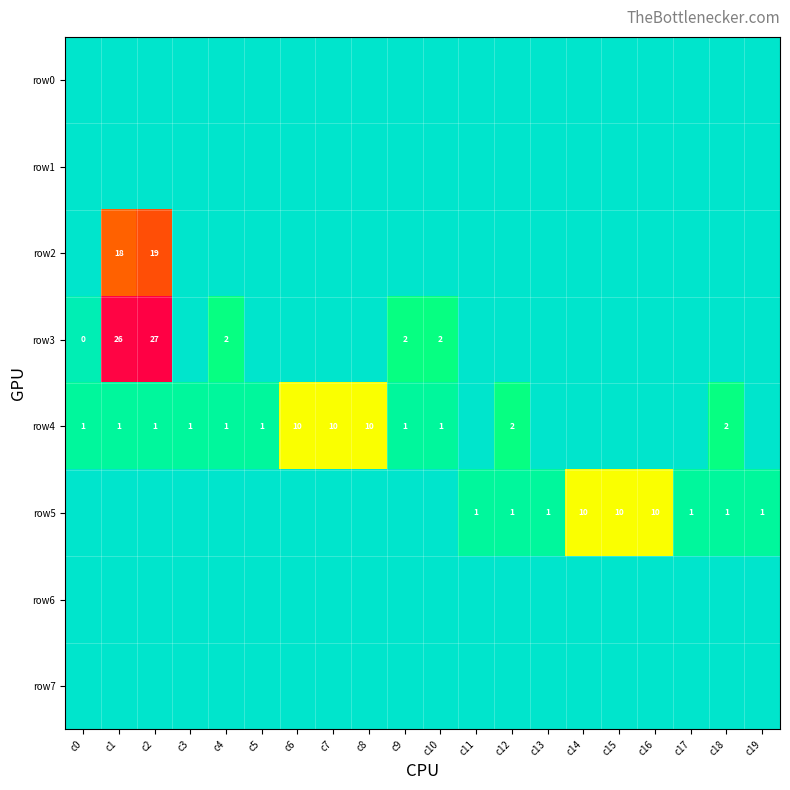

The row4 series shows 14 at c6. True or false?

False